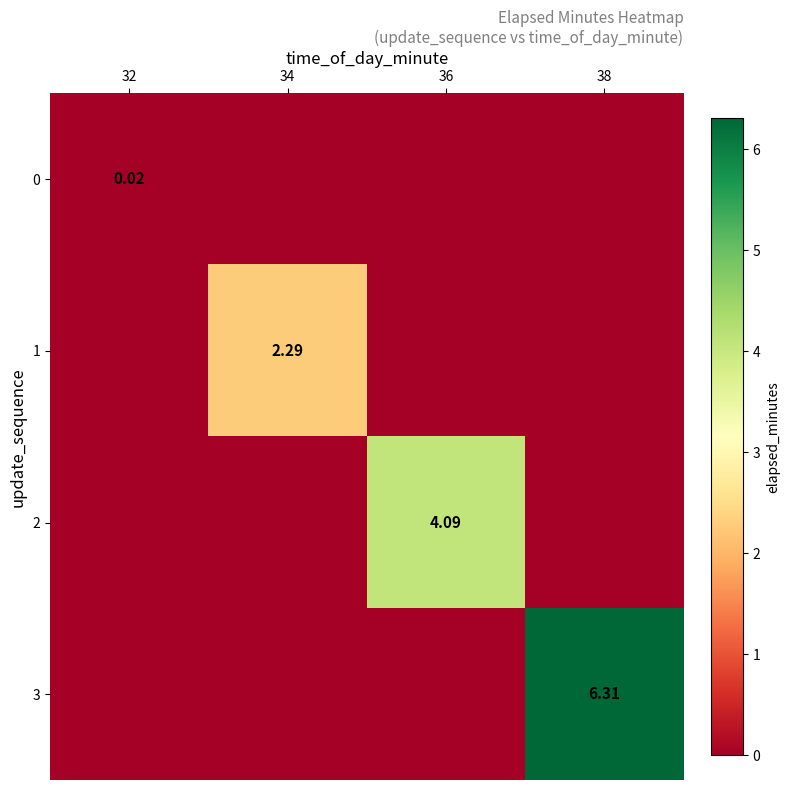

Count the number of categories in the chart.

4